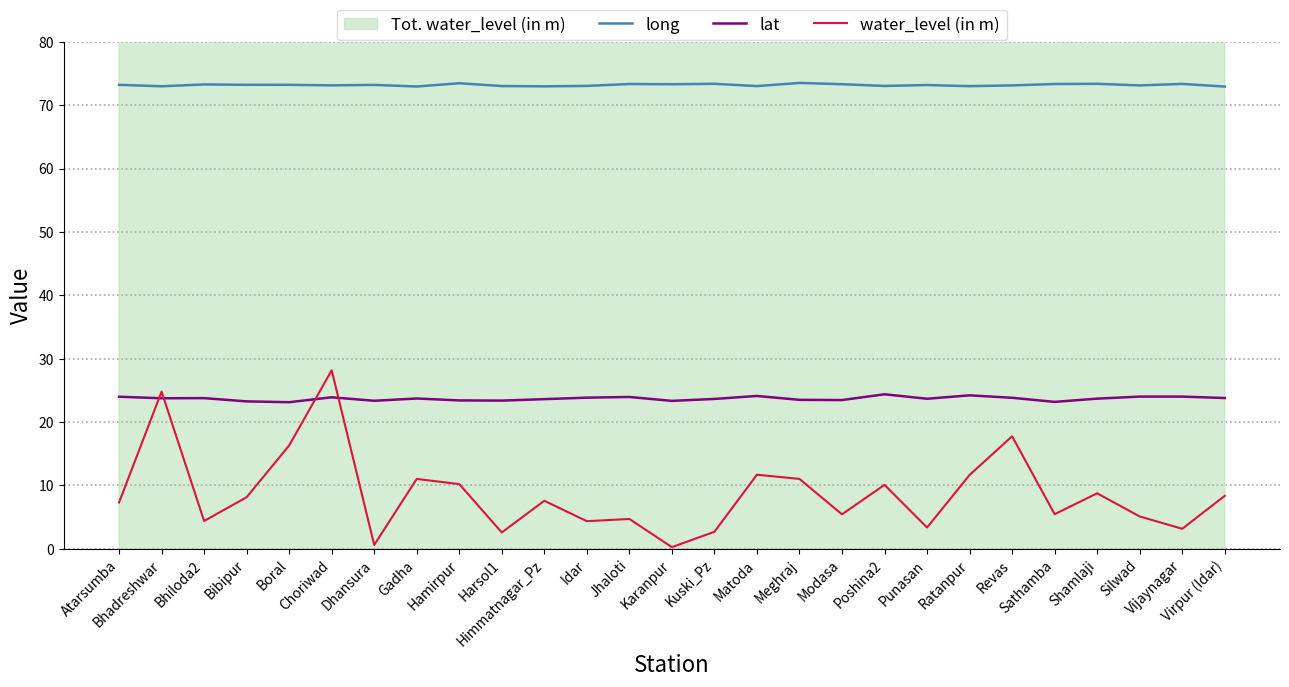

What is the difference between the second highest and second lowest values in the long series?

0.5